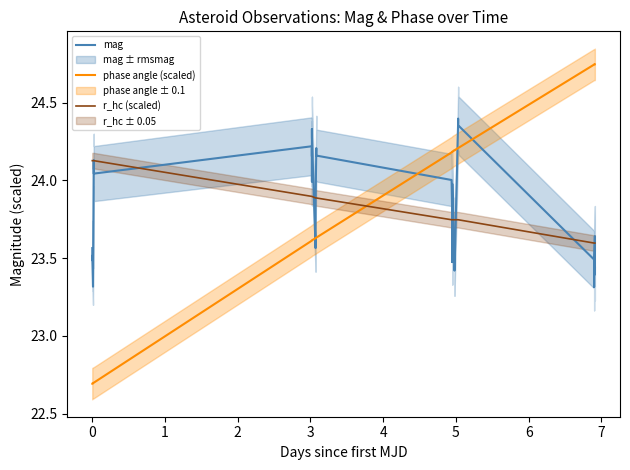

What are all the series names shown in the legend?

mag, phase angle (scaled), r_hc (scaled)